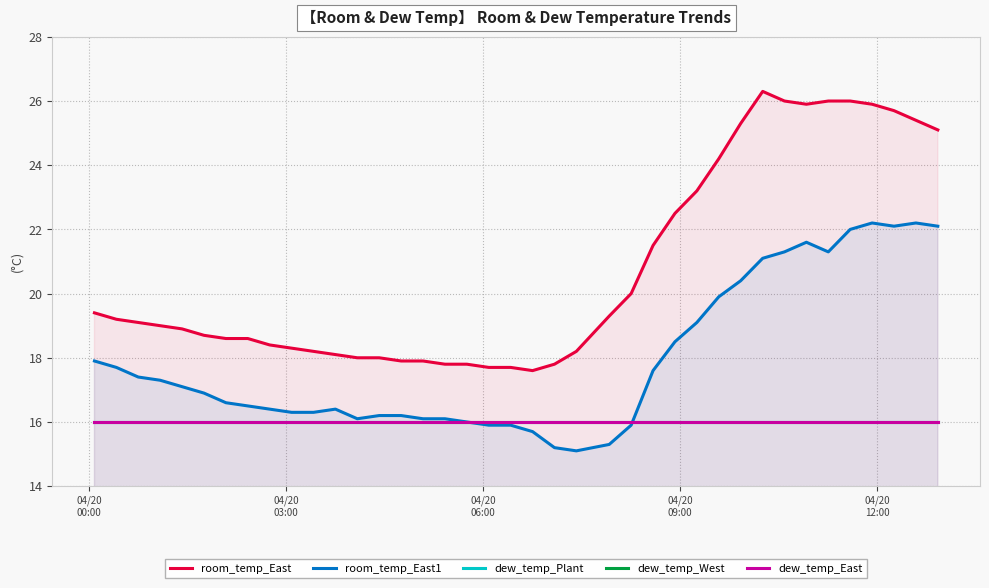

Reading left to right, what are all the values shown in this chart?

room_temp_East: 19.4	19.2	19.1	19.0	18.9	18.7	18.6	18.6	18.4	18.3	18.2	18.1	18.0	18.0	17.9	17.9	17.8	17.8	17.7	17.7	17.6	17.8	18.2	19.3	20.0	21.5	22.5	23.2	24.2	25.3	26.3	26.0	25.9	26.0	26.0	25.9	25.7	25.4	25.1
room_temp_East1: 17.9	17.7	17.4	17.3	17.1	16.9	16.6	16.5	16.4	16.3	16.3	16.4	16.1	16.2	16.2	16.1	16.1	16.0	15.9	15.9	15.7	15.2	15.1	15.3	15.9	17.6	18.5	19.1	19.9	20.4	21.1	21.3	21.6	21.3	22.0	22.2	22.1	22.2	22.1
dew_temp_Plant: 16.0	16.0	16.0	16.0	16.0	16.0	16.0	16.0	16.0	16.0	16.0	16.0	16.0	16.0	16.0	16.0	16.0	16.0	16.0	16.0	16.0	16.0	16.0	16.0	16.0	16.0	16.0	16.0	16.0	16.0	16.0	16.0	16.0	16.0	16.0	16.0	16.0	16.0	16.0
dew_temp_West: 16.0	16.0	16.0	16.0	16.0	16.0	16.0	16.0	16.0	16.0	16.0	16.0	16.0	16.0	16.0	16.0	16.0	16.0	16.0	16.0	16.0	16.0	16.0	16.0	16.0	16.0	16.0	16.0	16.0	16.0	16.0	16.0	16.0	16.0	16.0	16.0	16.0	16.0	16.0
dew_temp_East: 16.0	16.0	16.0	16.0	16.0	16.0	16.0	16.0	16.0	16.0	16.0	16.0	16.0	16.0	16.0	16.0	16.0	16.0	16.0	16.0	16.0	16.0	16.0	16.0	16.0	16.0	16.0	16.0	16.0	16.0	16.0	16.0	16.0	16.0	16.0	16.0	16.0	16.0	16.0